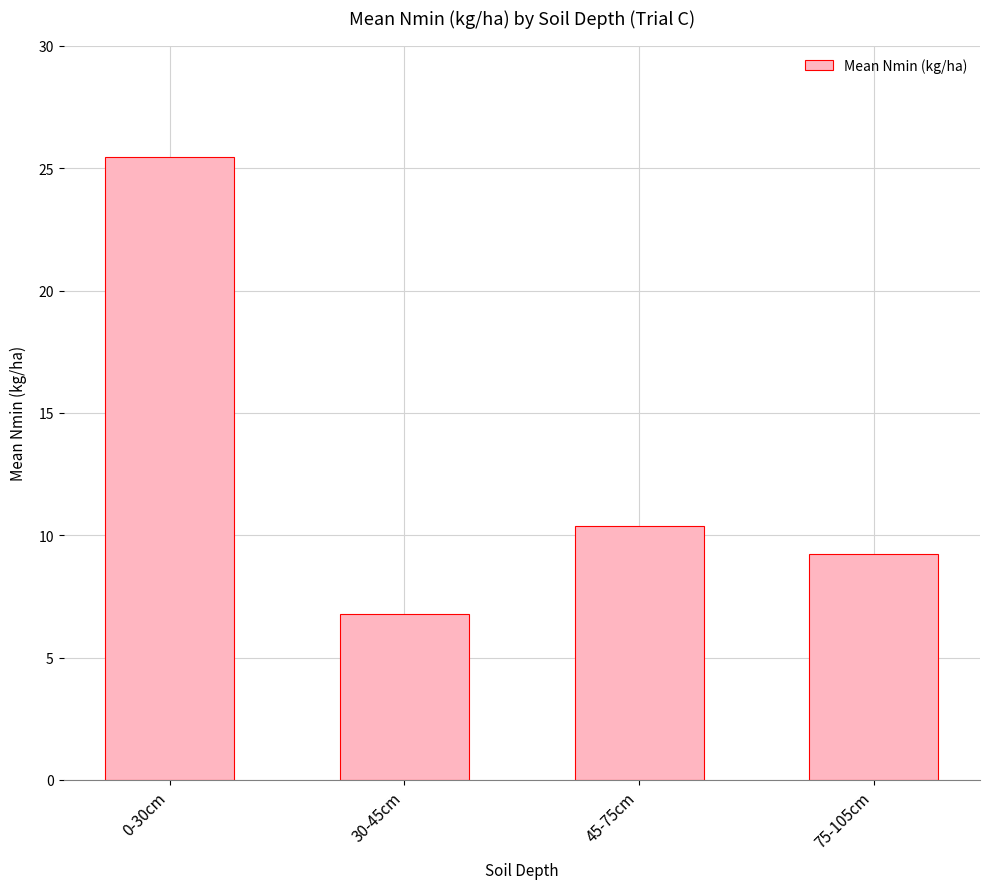

What is the average value?

13.0